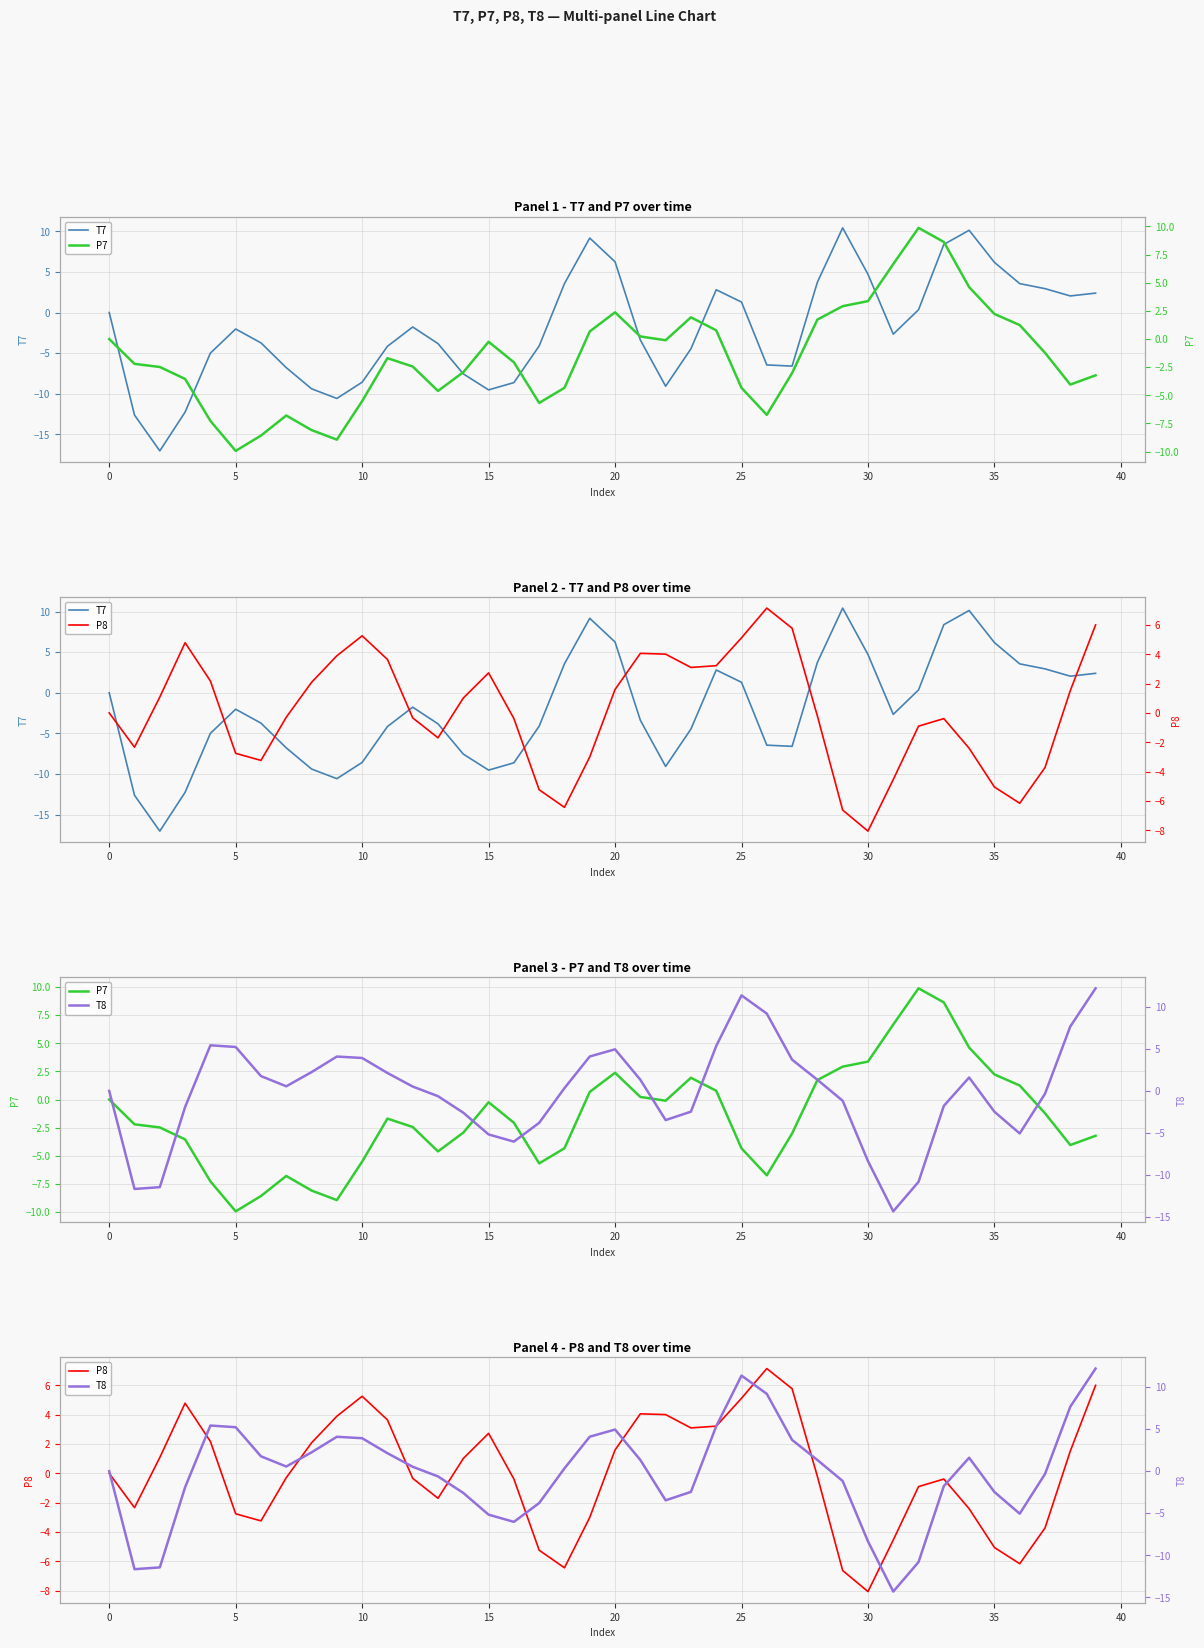

At which label does P8 reach its peak?

26